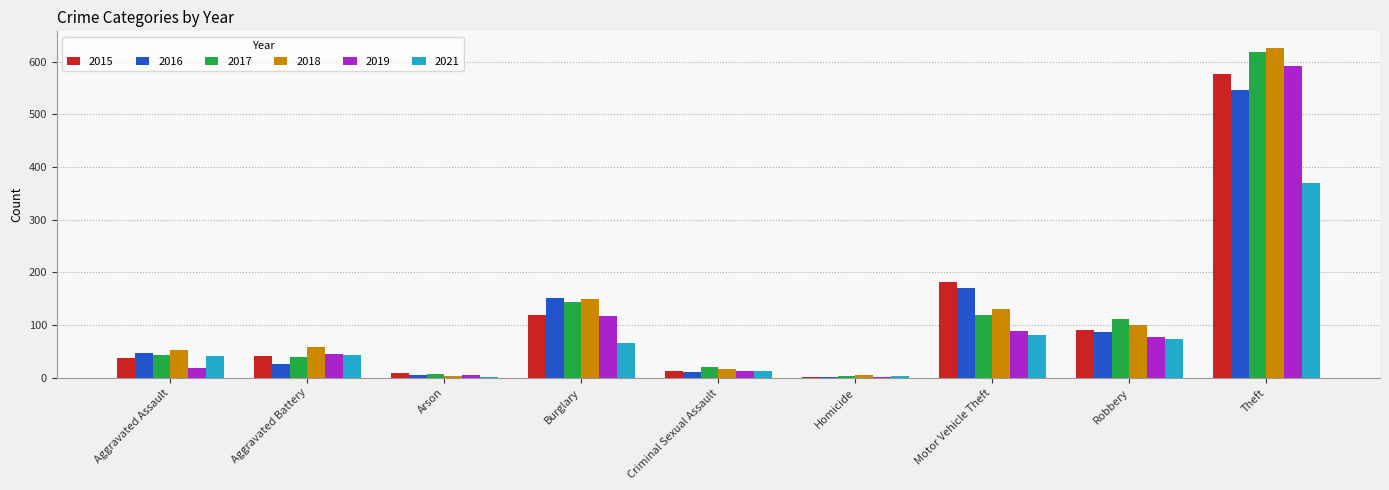

How many groups of bars are there?

9